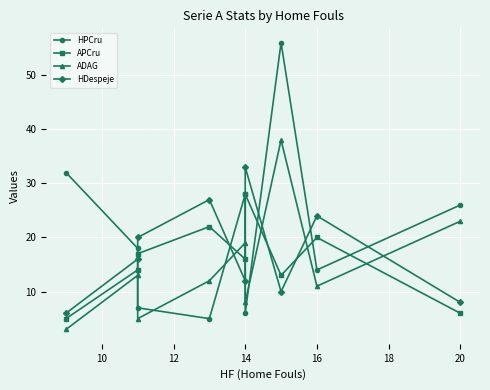

True or false: HPCru and ADAG cross at least once.

True